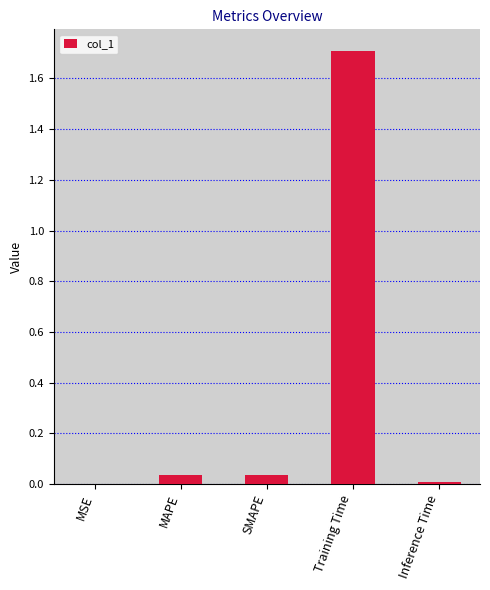

Between MSE and Training Time, which is larger?

Training Time